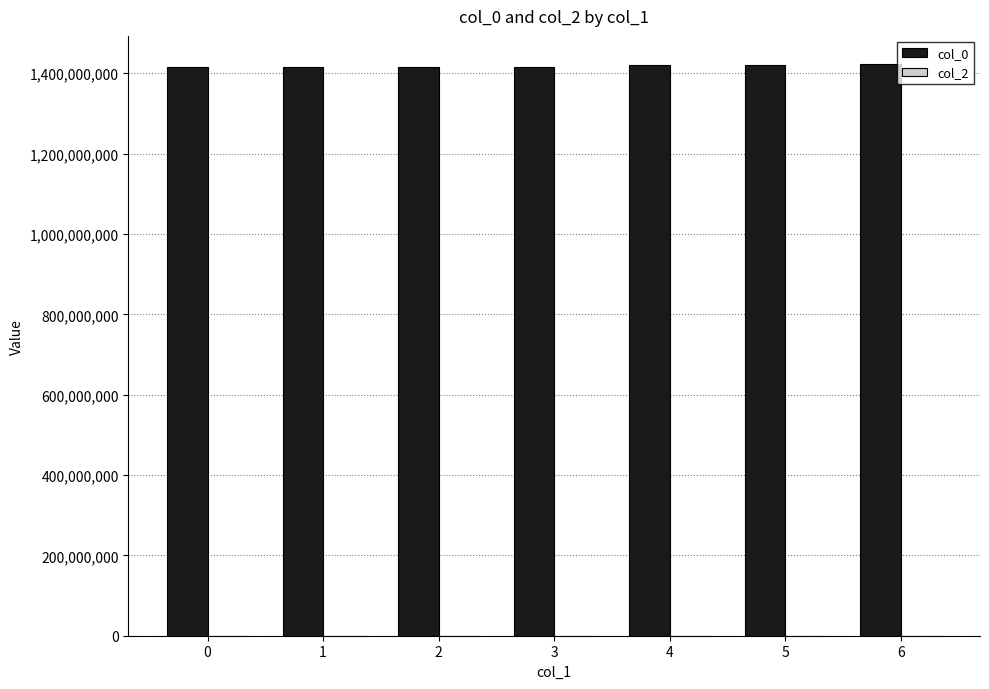

What is the minimum value shown in the chart?

1415649604